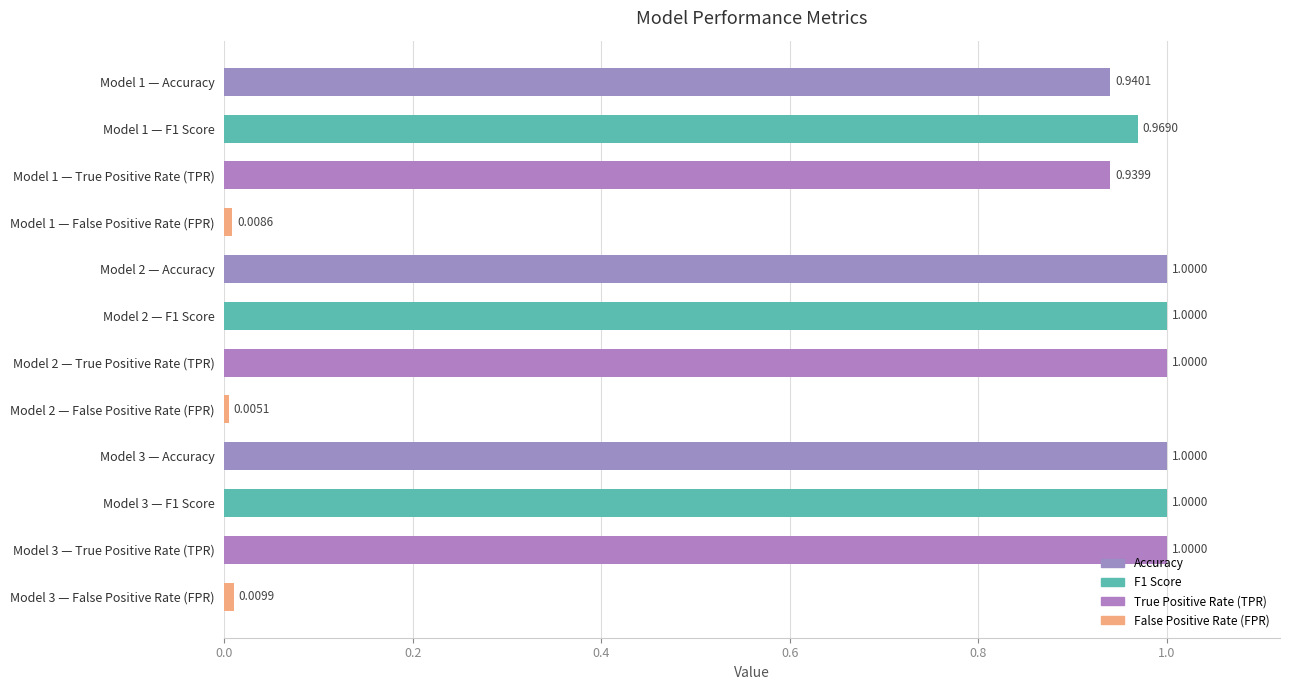

Which has a higher value, Model 1 — False Positive Rate (FPR) or Model 1 — True Positive Rate (TPR)?

Model 1 — True Positive Rate (TPR)